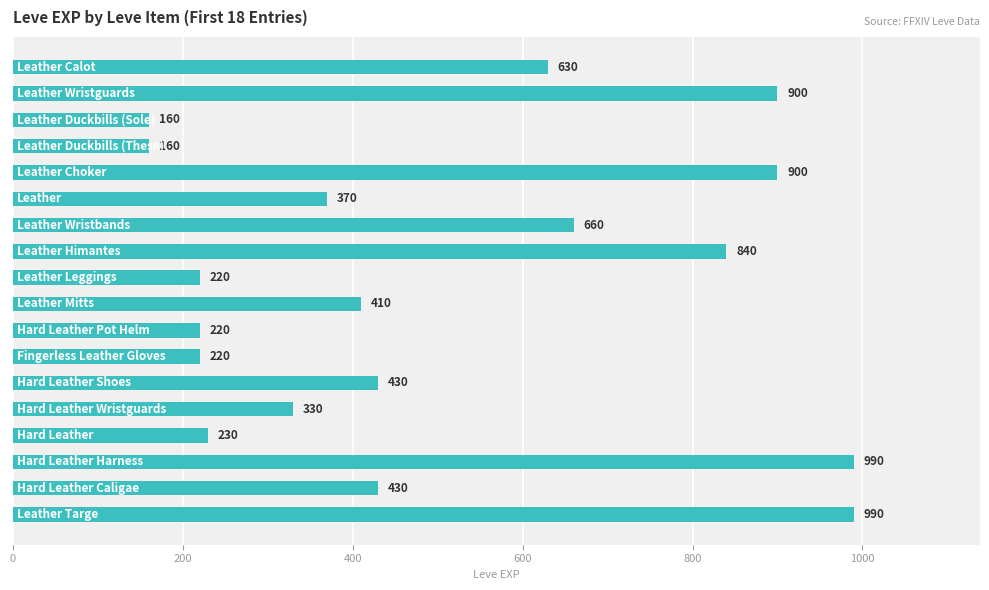

Does the chart contain any negative values?

No